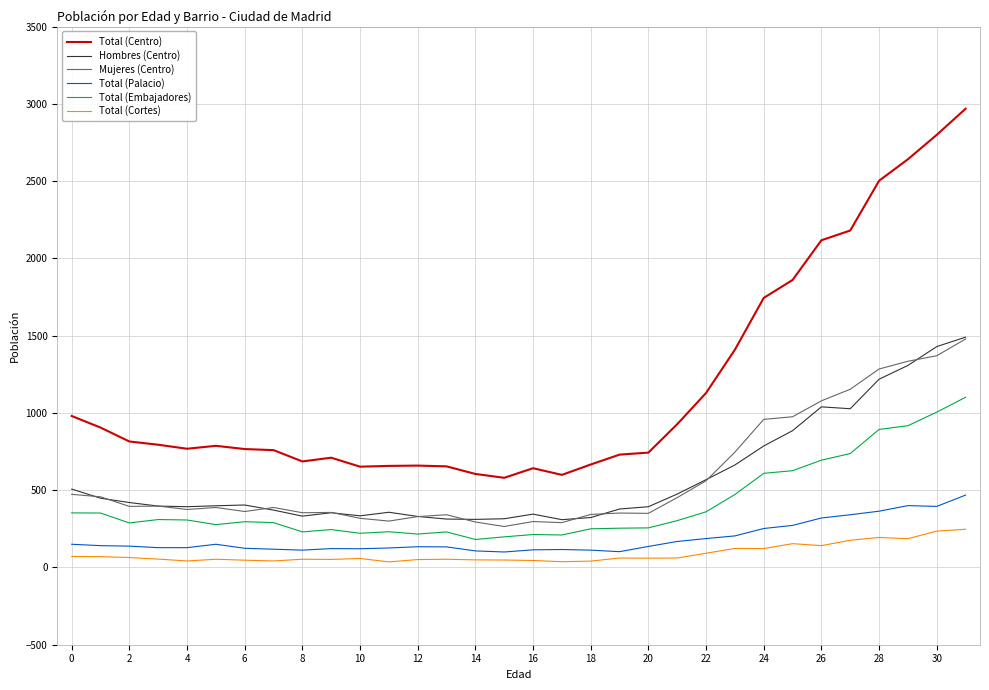

Which series has the largest total across all categories?

Total (Centro)